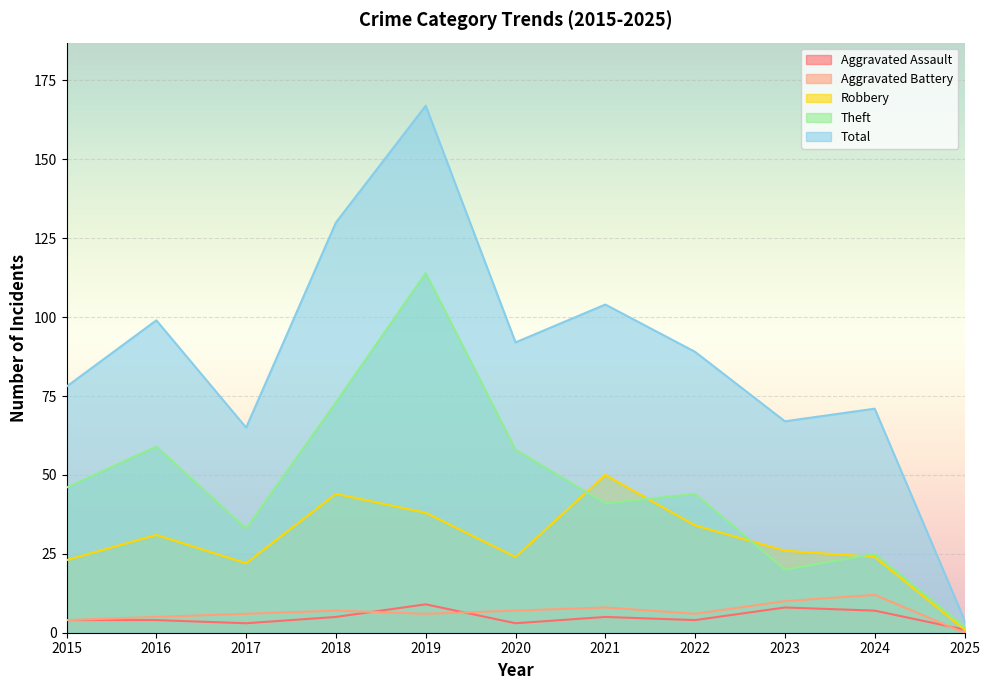

What is the value of the Robbery point at the 1st from the left?

23